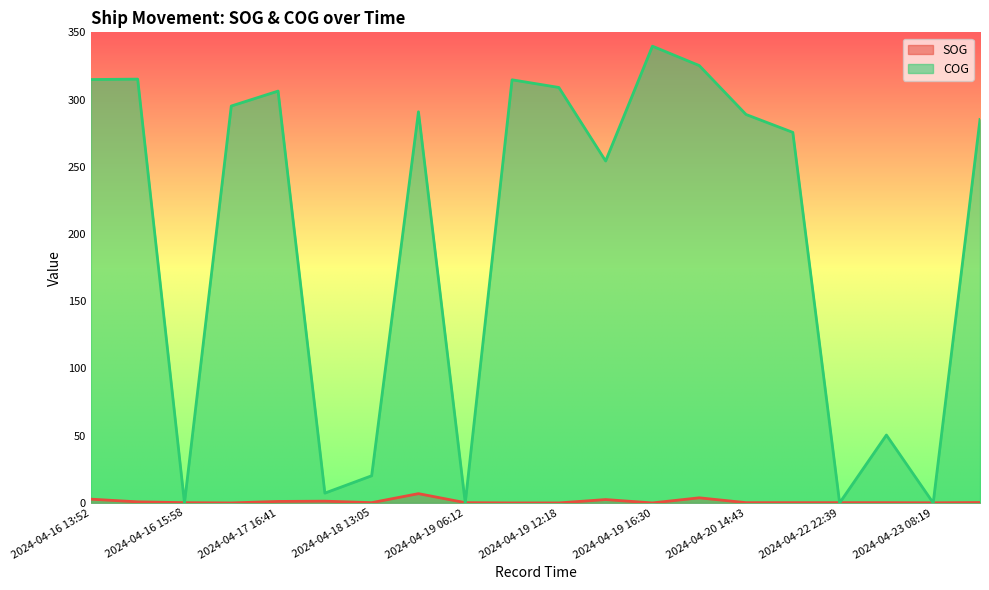

What is the sum of the COG values at 2024-04-22 22:39 and 2024-04-23 02:15?

50.5